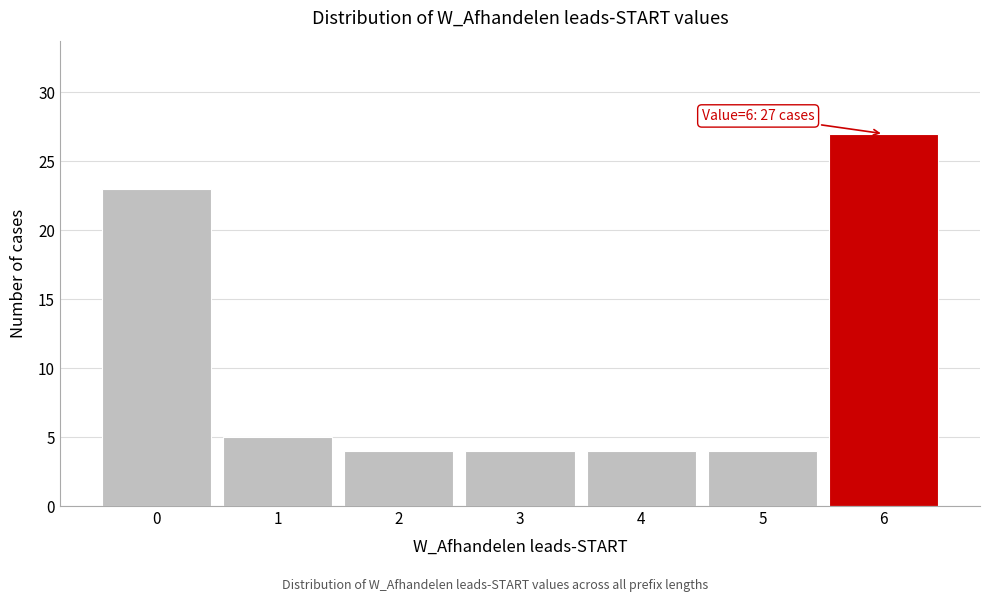

Reading right to left, what are all the values shown in this chart?

6=27	5=4	4=4	3=4	2=4	1=5	0=23